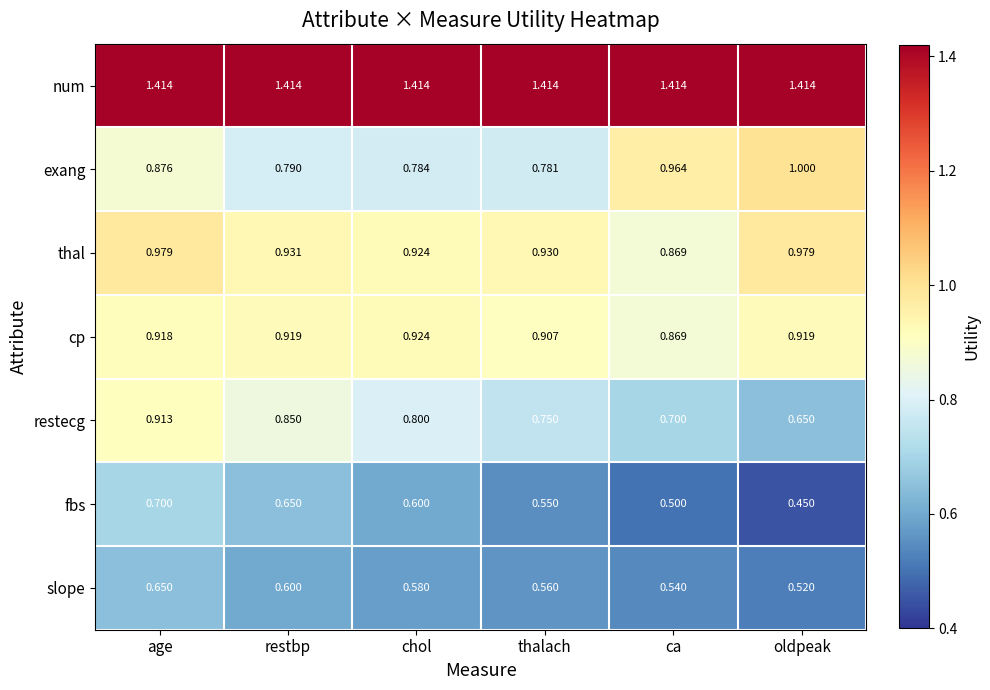

Between age and chol, which series saw the biggest shift?

restecg